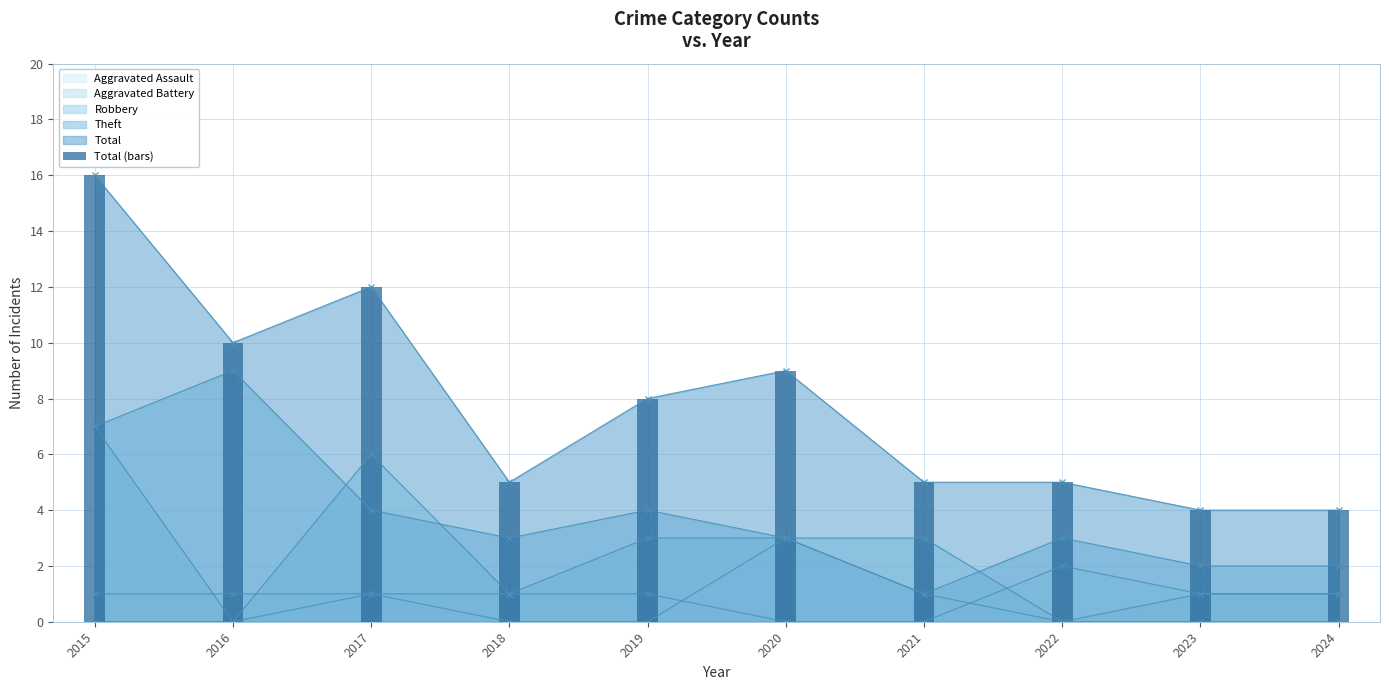

Reading left to right, extract all data points from this chart.

16	10	12	5	8	9	5	5	4	4